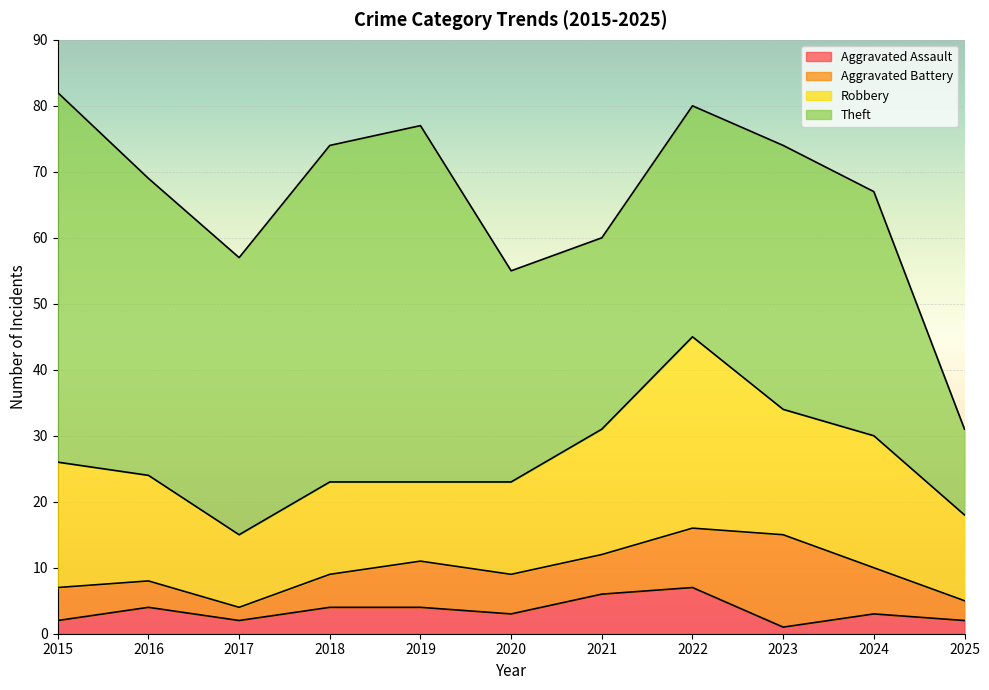

True or false: Theft has a value of 8 at 2021.

False